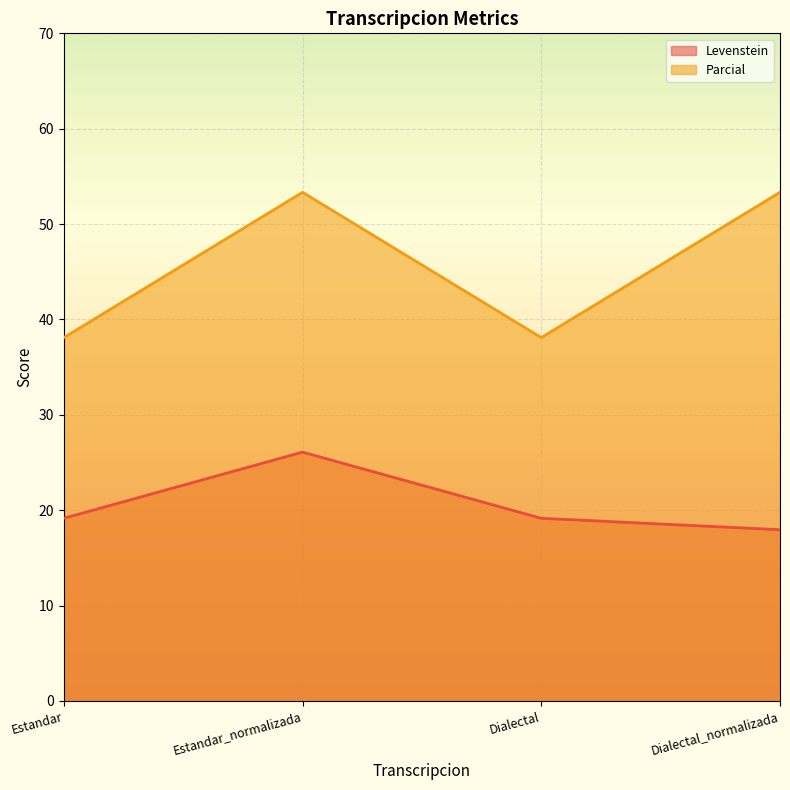

List the series in order of their overall mean, highest first.

Parcial, Levenstein